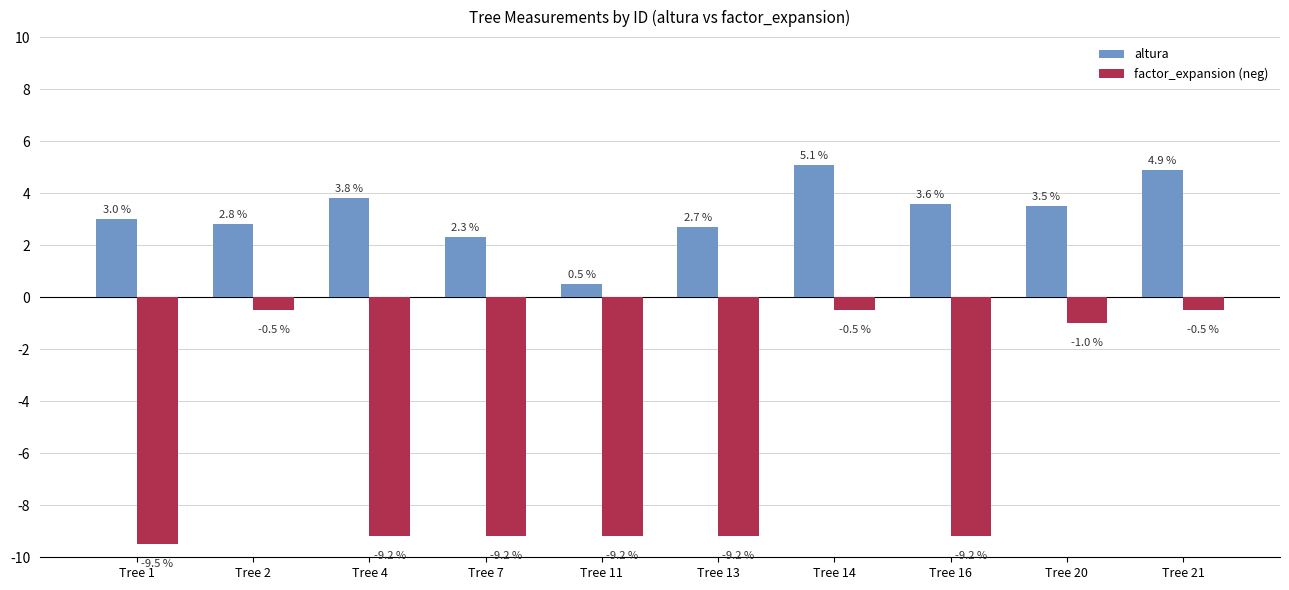

At Tree 20, list the series in order from smallest to largest.

factor_expansion (neg), altura